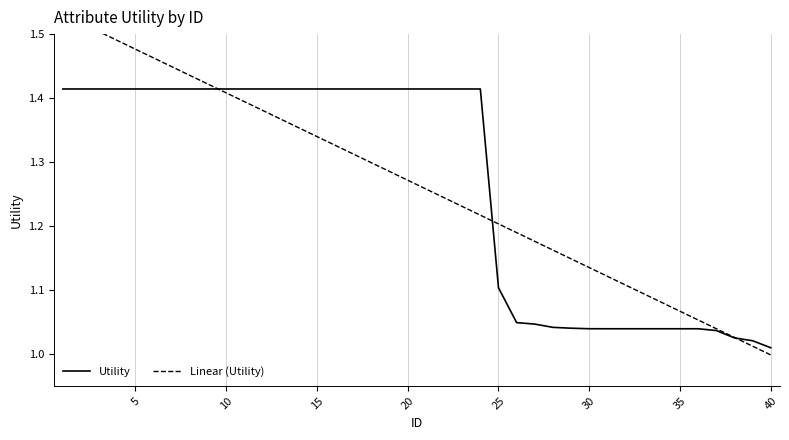

Does the chart have visible grid lines?

Yes